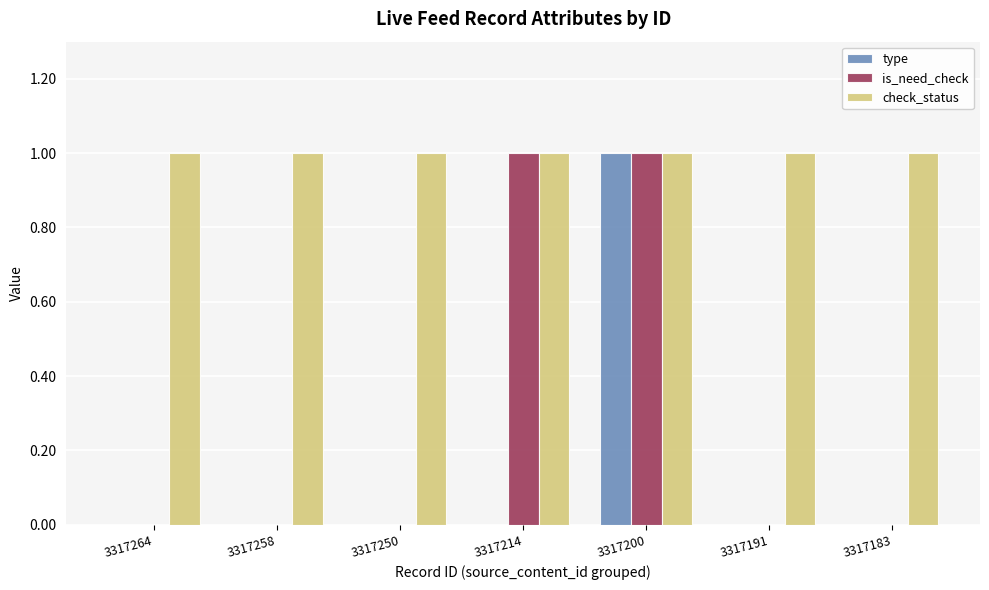

What is the total value across all series at 3317200?

3